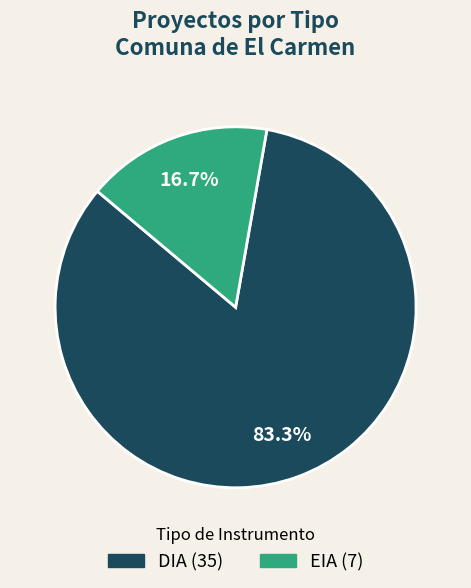

Does DIA account for over 50% of the chart?

Yes